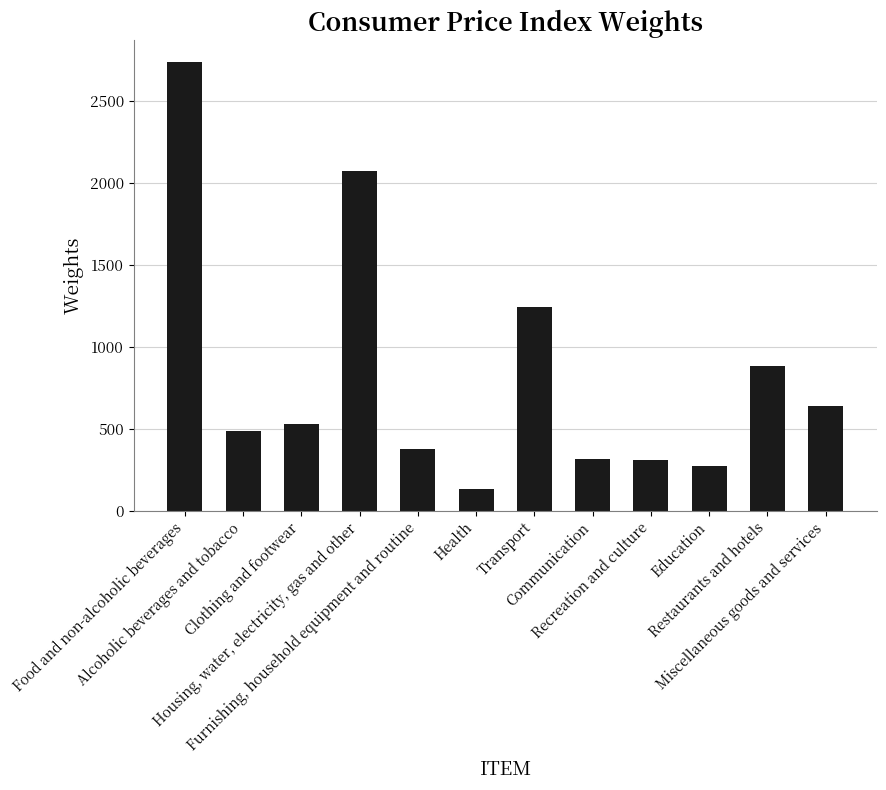

Are the bars horizontal?

No